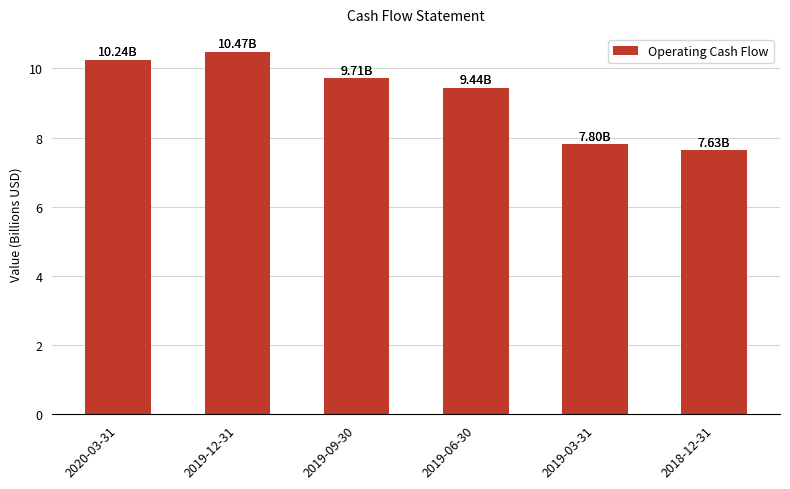

Where is the data nearest to the value 9?

2019-06-30